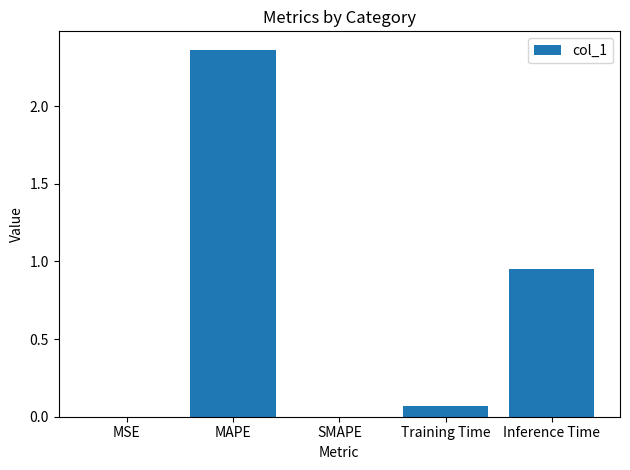

Is it true that the value at MSE is 0.0?

True